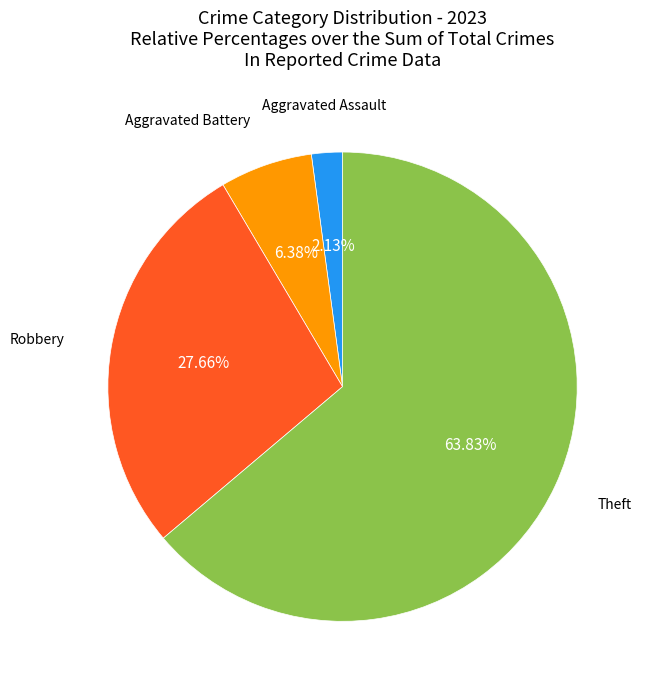

Is there a majority slice in this chart?

Yes